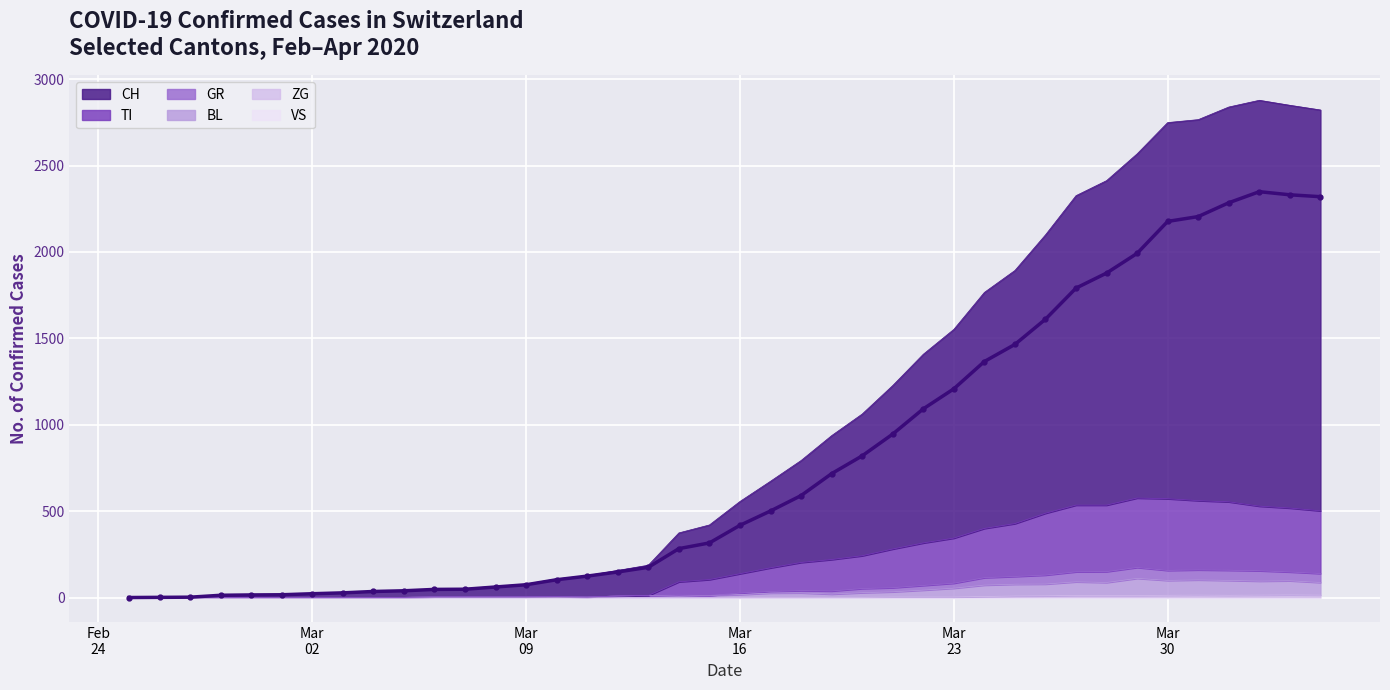

True or false: BL has more than 0 points higher than both neighbors.

True